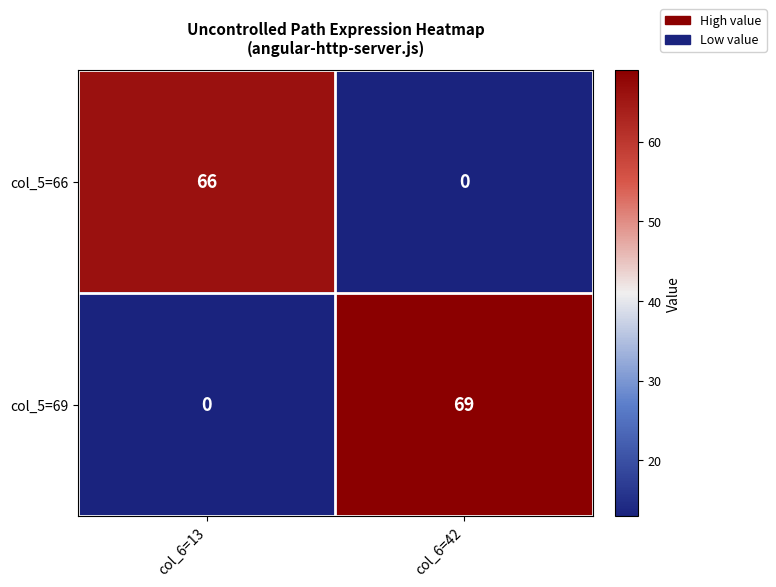

Between col_6=13 and col_6=42, which series saw the biggest shift?

col_5=69